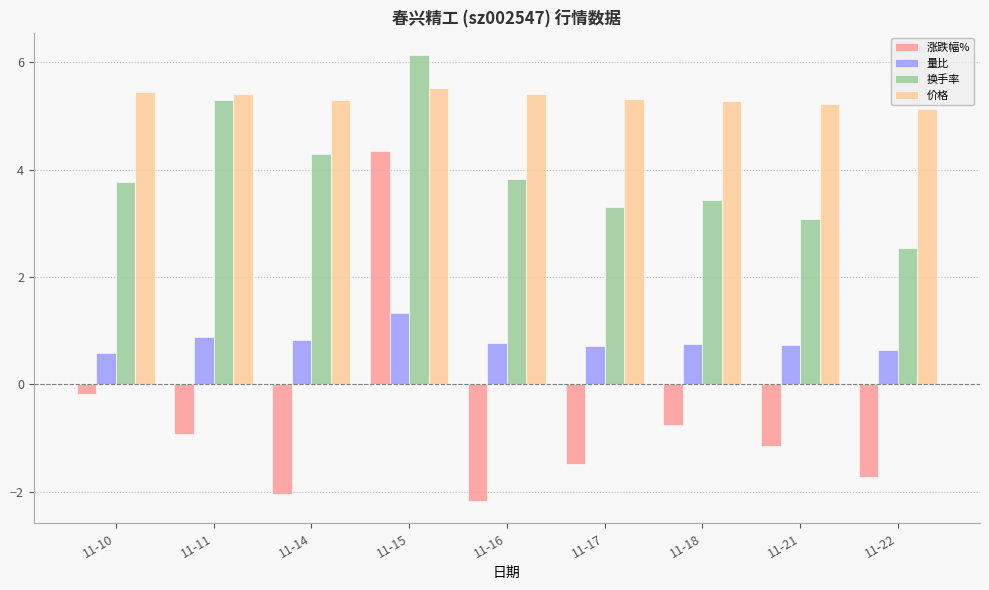

How many bars are there in total?

36